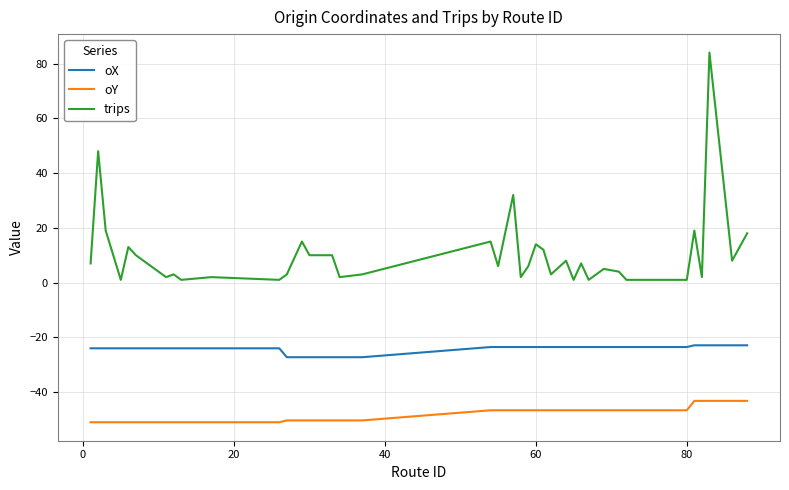

Which series has the largest range (max minus min)?

trips